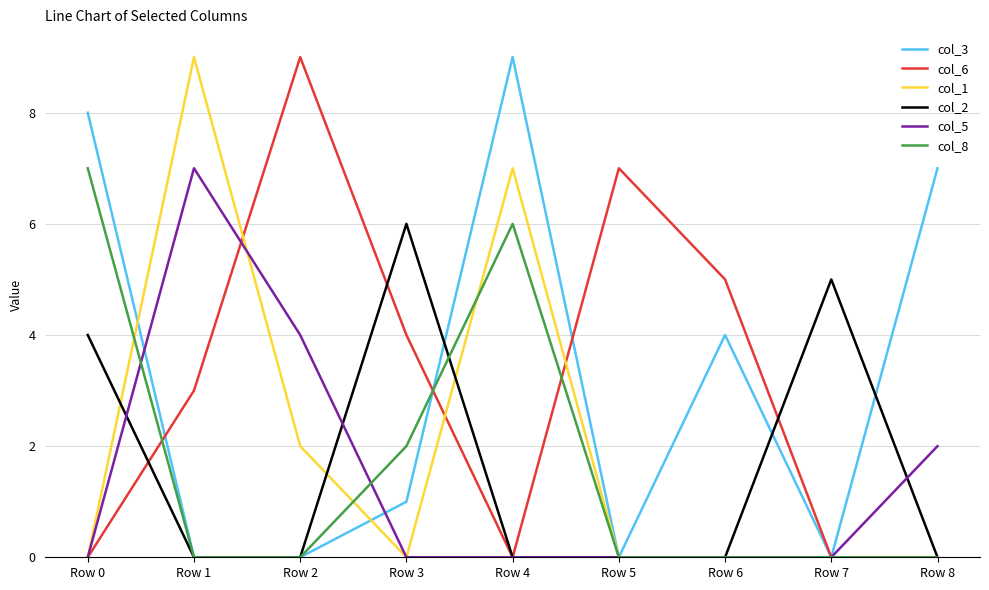

Does the chart display data point markers on the line(s)?

No